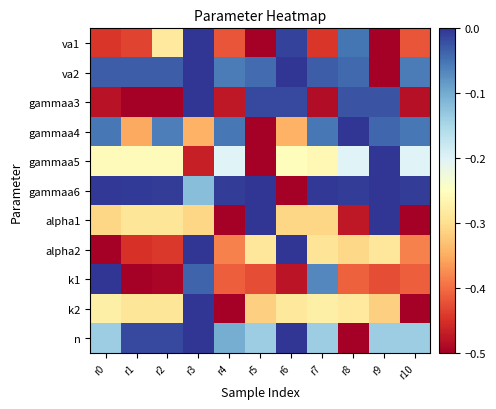

What is the minimum value shown in the chart?

-0.5